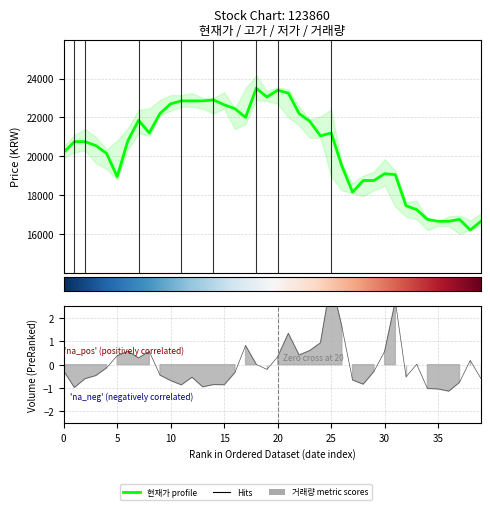

Rank the series by their average value, from highest to lowest.

현재가 (price), 거래량 metric